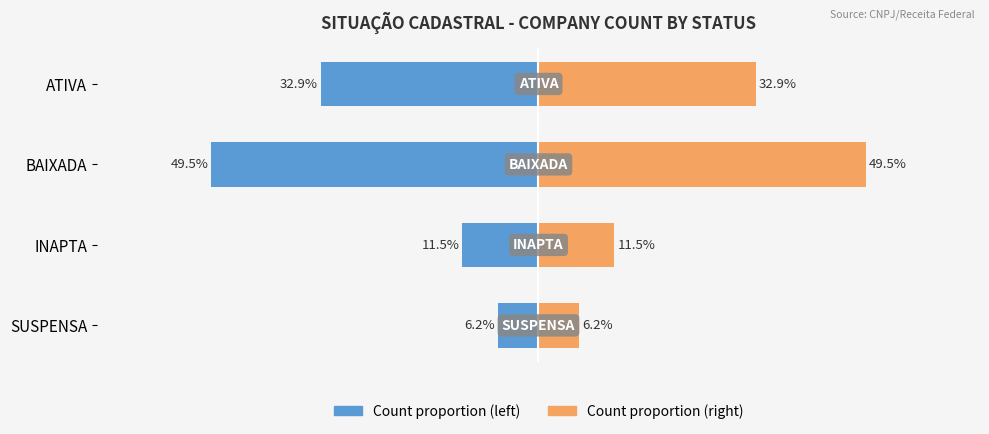

How many bars are there in each group?

2